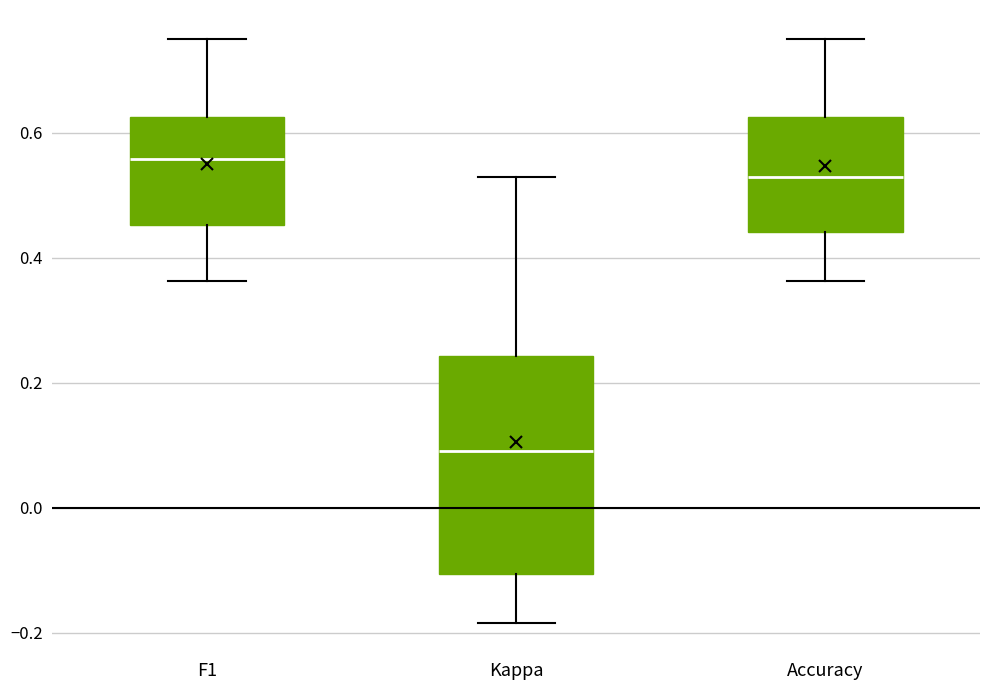

Reading left to right, read every box against the y-axis: the position of its median line, the range the box covers, and the ends of its whiskers. The values are not printed on the chart, so give them approximately, as read against the axis.

F1: median 0.56, box 0.46 to 0.62, whiskers 0.36 to 0.76
Kappa: median 0.10, box -0.10 to 0.24, whiskers -0.18 to 0.52
Accuracy: median 0.52, box 0.44 to 0.62, whiskers 0.36 to 0.76